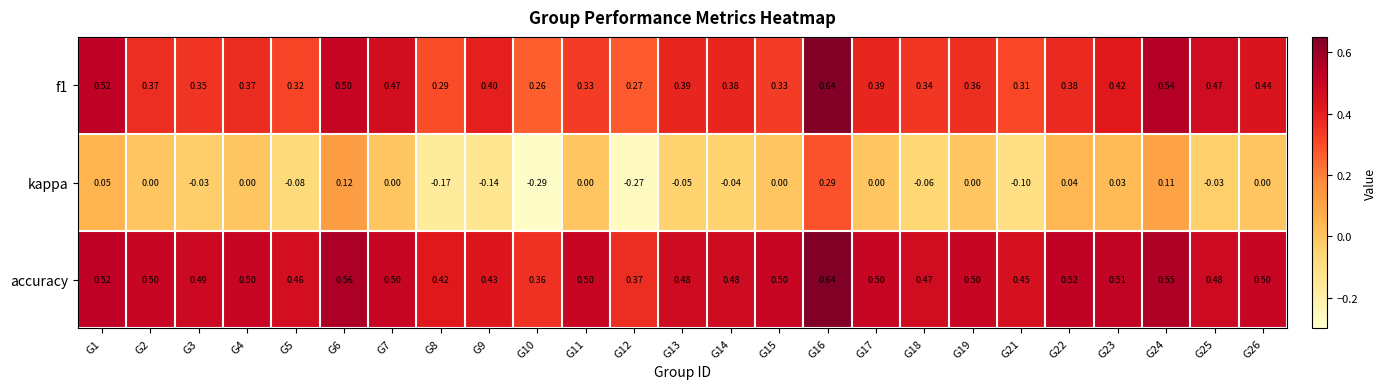

Which series has the largest total across all categories?

accuracy